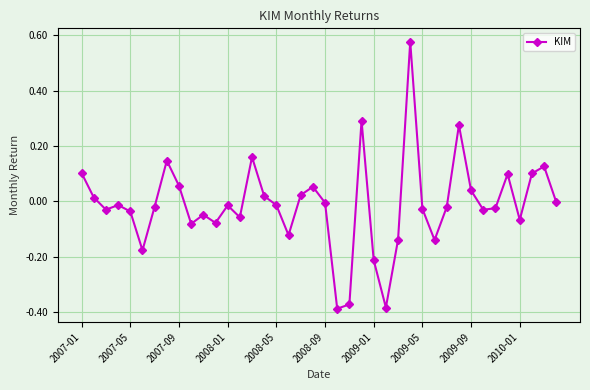

Is this an area chart (filled region under the line)?

No